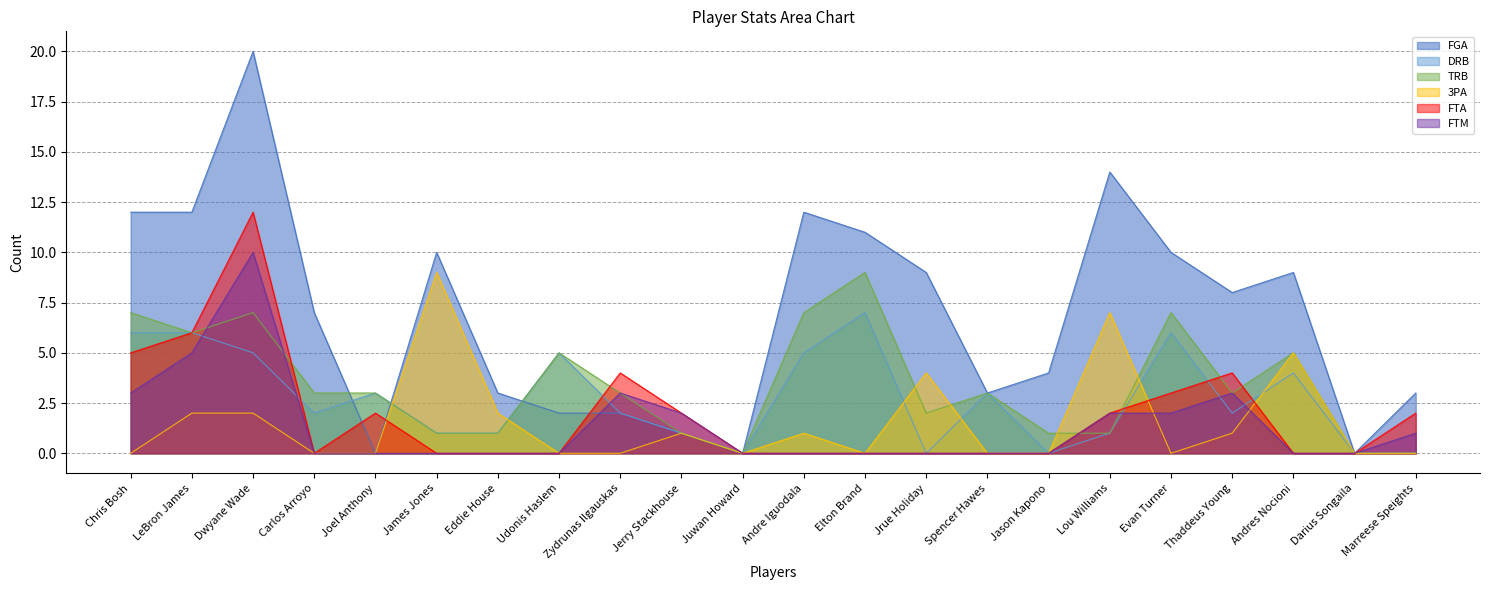

Is it true that FTA equals 0 at Jrue Holiday?

True